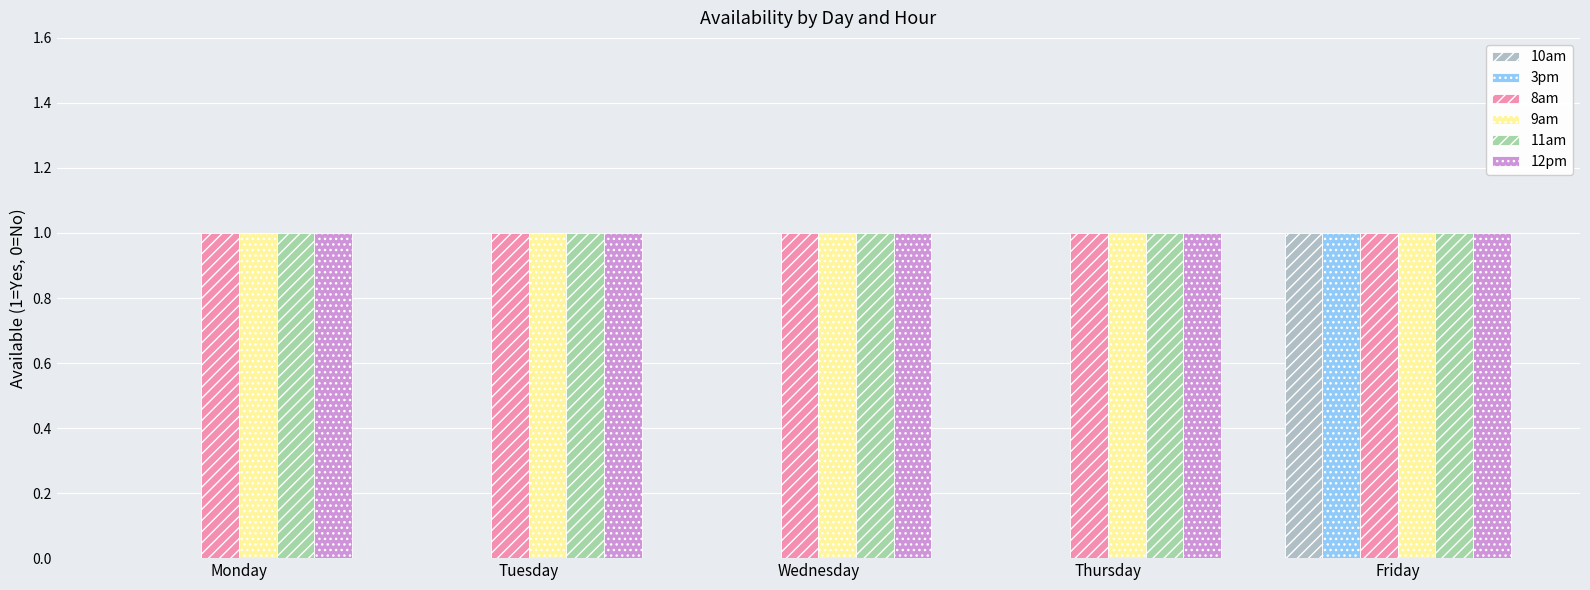

Are the bars grouped side by side (vs. stacked)?

Yes